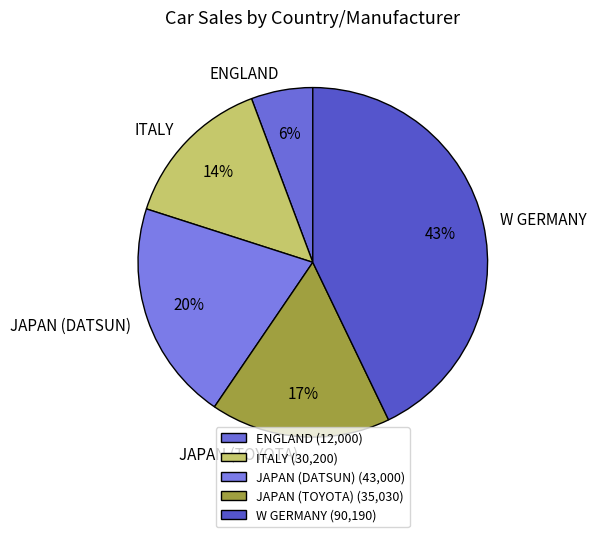

What percentage is the W GERMANY slice, to the nearest percent?

43%